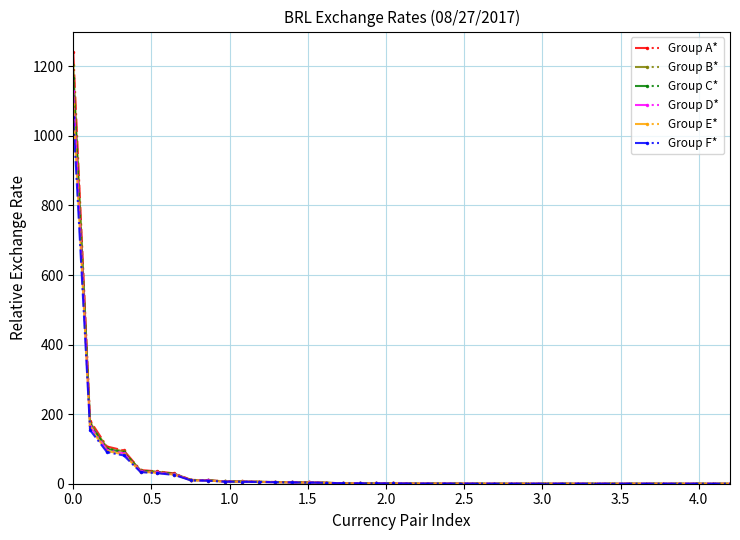

What is the maximum value shown in the chart?

1240.0